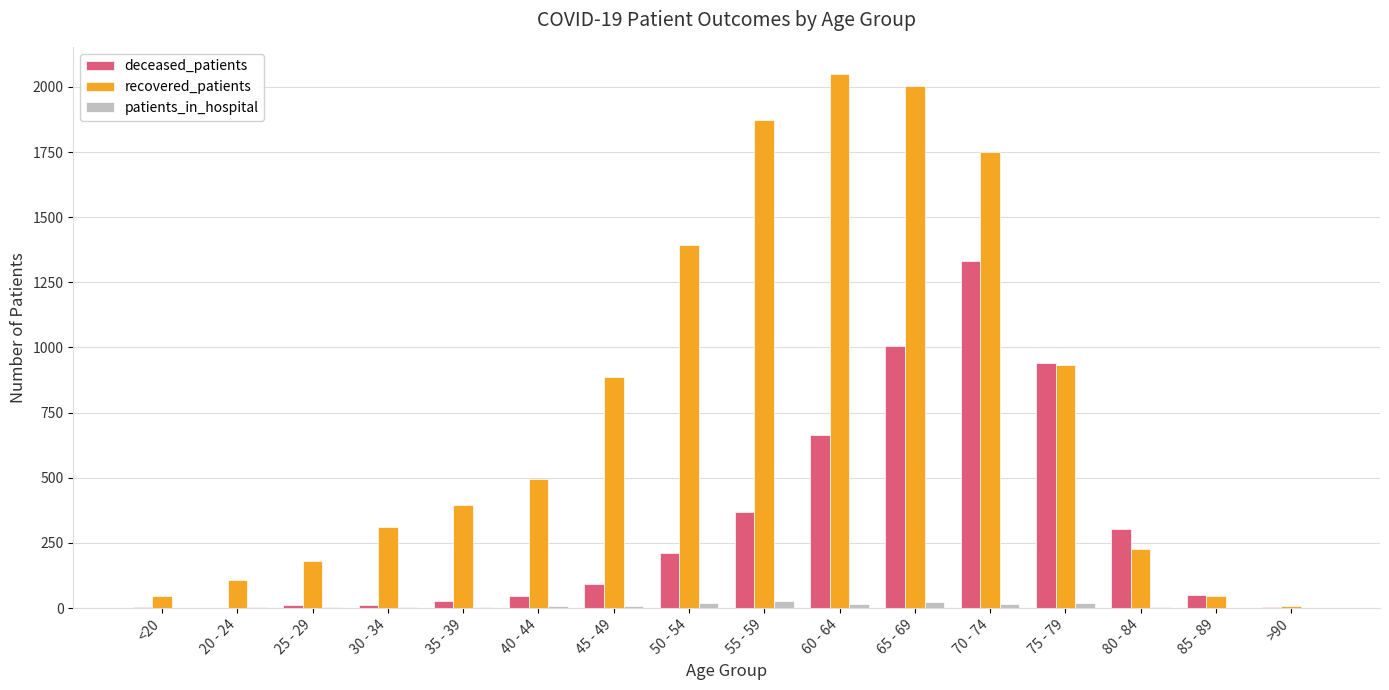

How many data points does each series have?

16